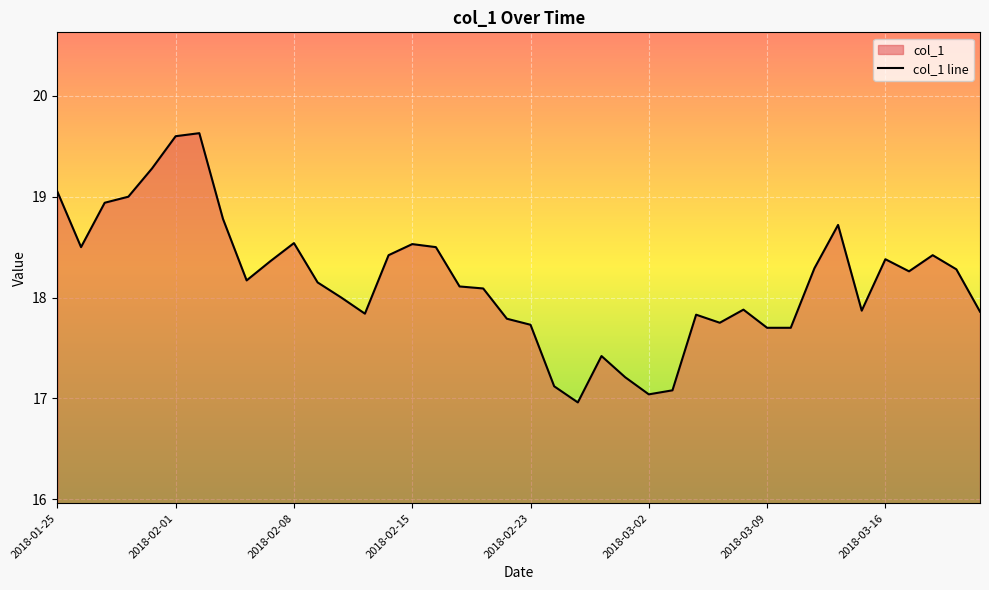

What is the difference between the second highest and second lowest values?

2.6